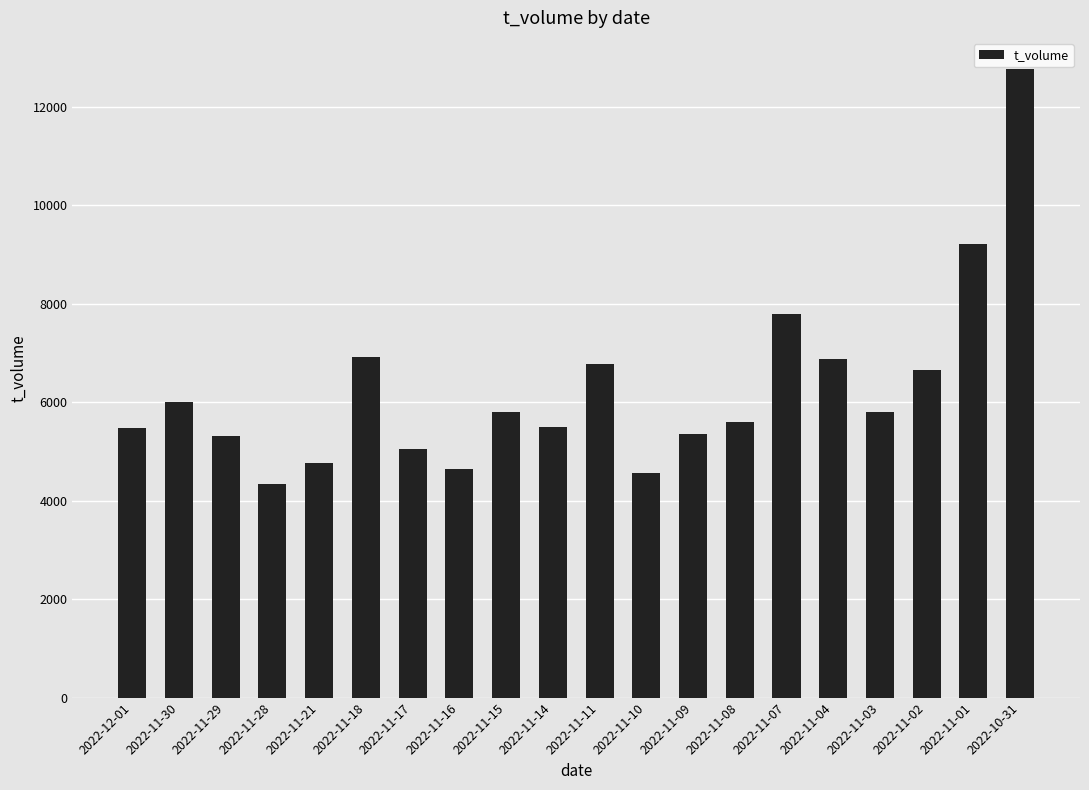

What is the sum of all values?

125148